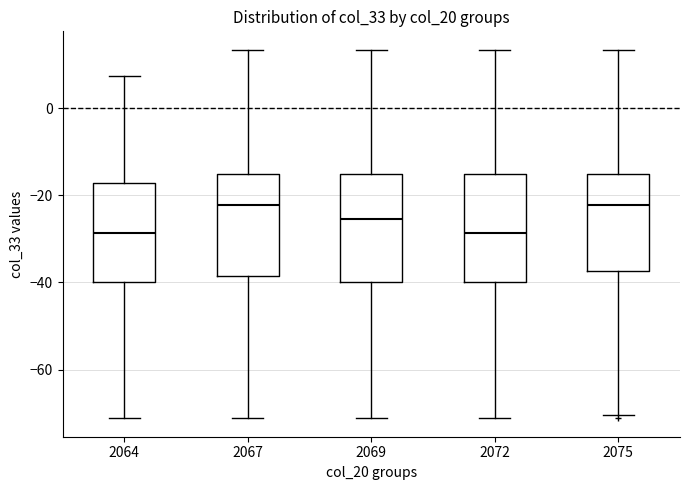

Reading left to right, transcribe this box plot: for each box, give where its median line is, the range the box spans, and where its two whiskers end, as read against the y-axis. The values are not printed on the chart, so give them approximately, as read against the axis.

2064: median -28, box -40 to -18, whiskers -72 to 8
2067: median -22, box -38 to -16, whiskers -72 to 14
2069: median -26, box -40 to -16, whiskers -72 to 14
2072: median -28, box -40 to -16, whiskers -72 to 14
2075: median -22, box -38 to -16, whiskers -70 to 14